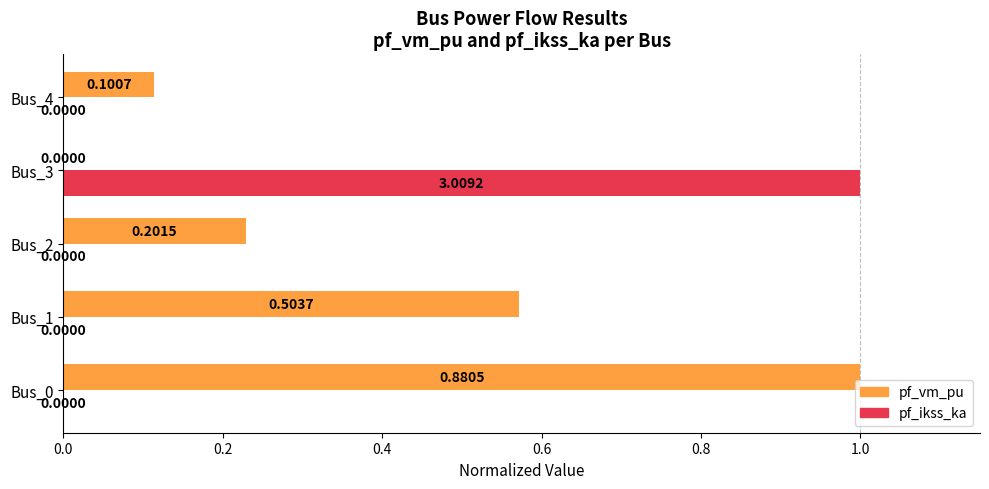

Which series has the largest total across all categories?

pf_vm_pu